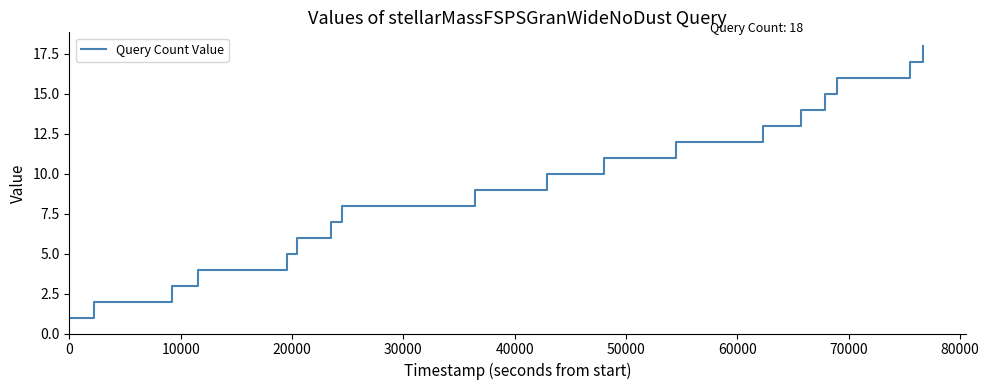

What is the greatest value displayed?

18